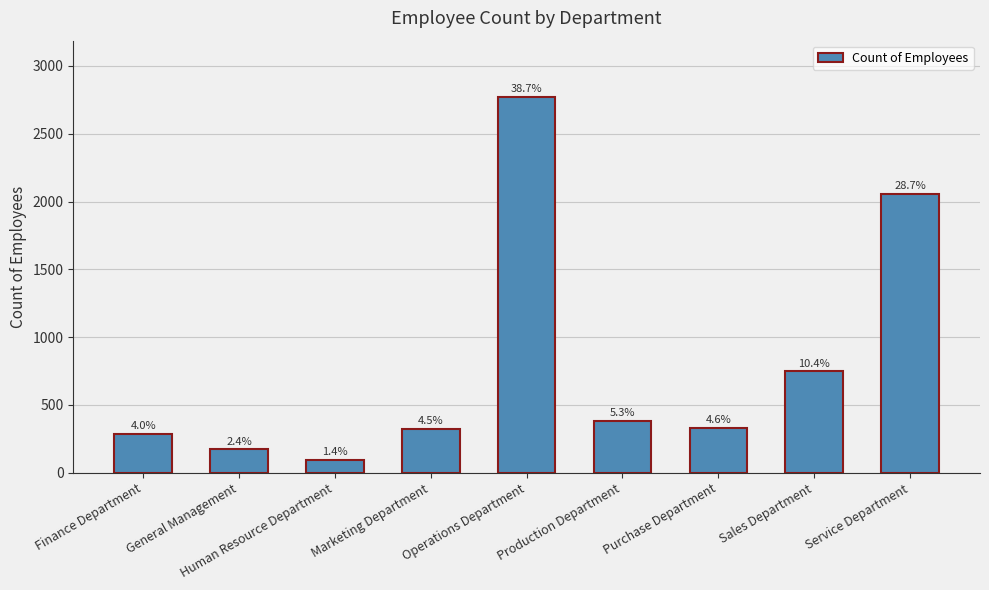

Where does the data first go above 333?

Operations Department